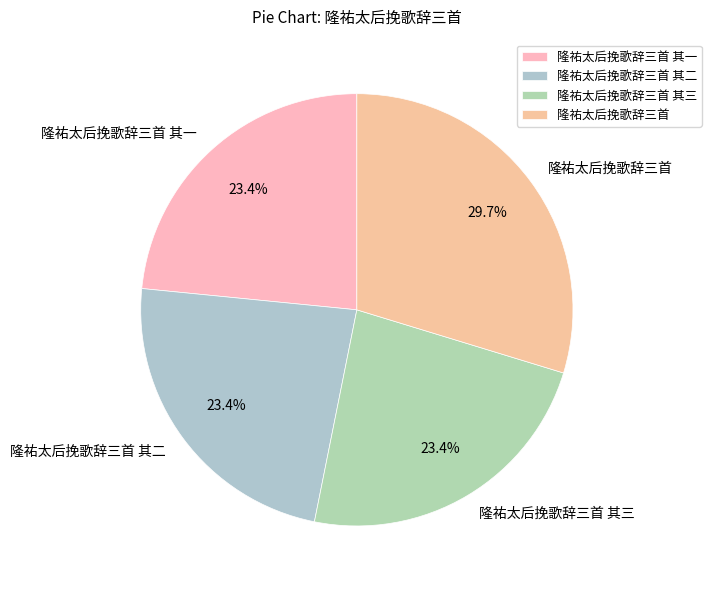

Which has a higher value, 隆祐太后挽歌辞三首 or 隆祐太后挽歌辞三首 其三?

隆祐太后挽歌辞三首